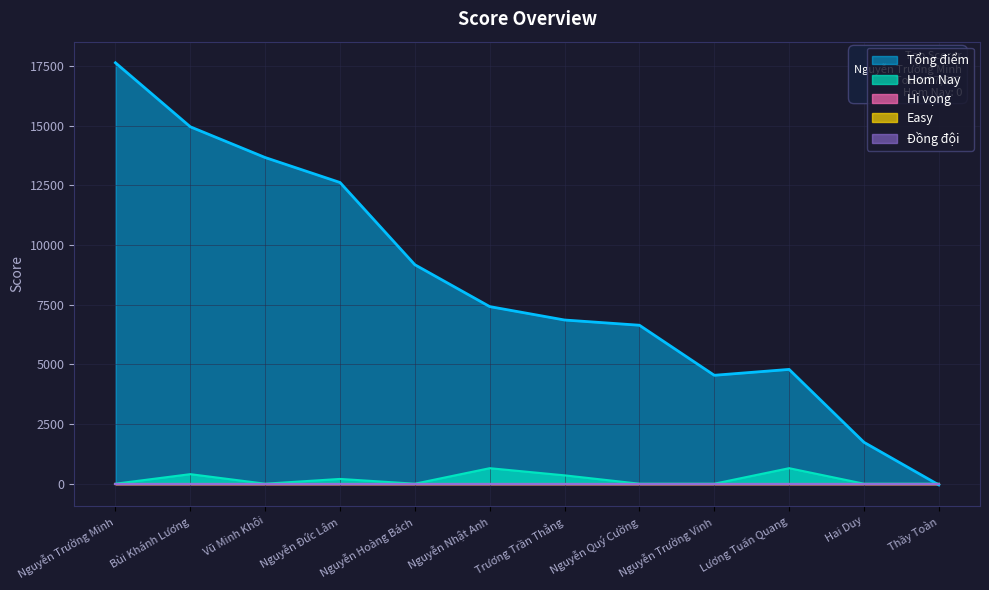

Does the chart display data point markers on the line(s)?

No